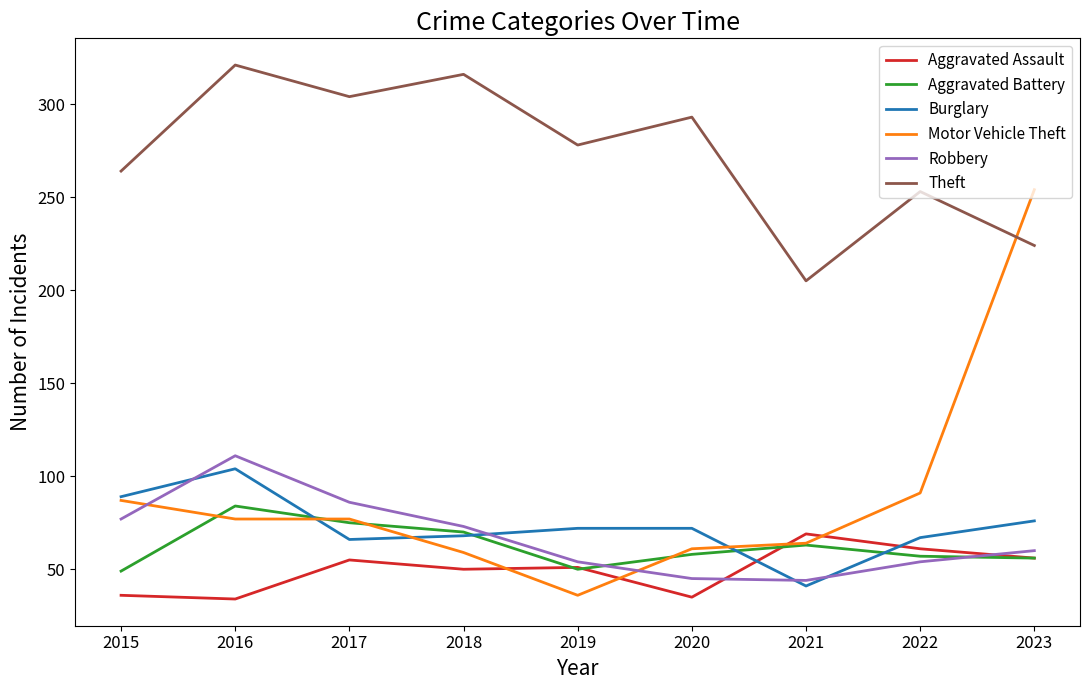

What is the approximate value of Aggravated Battery at 2023, to the nearest 10?

60